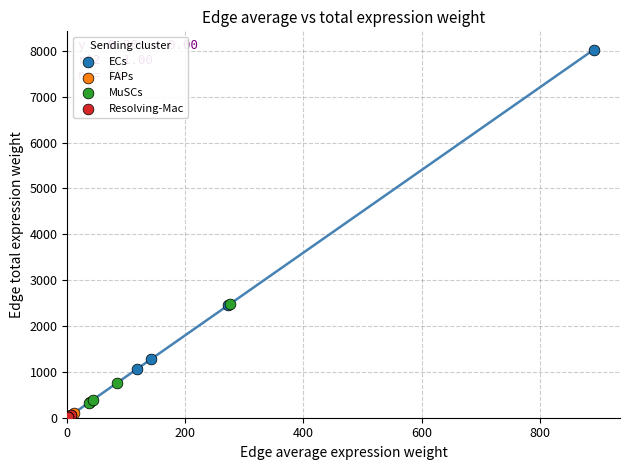

Which series reaches the maximum Y coordinate?

ECs